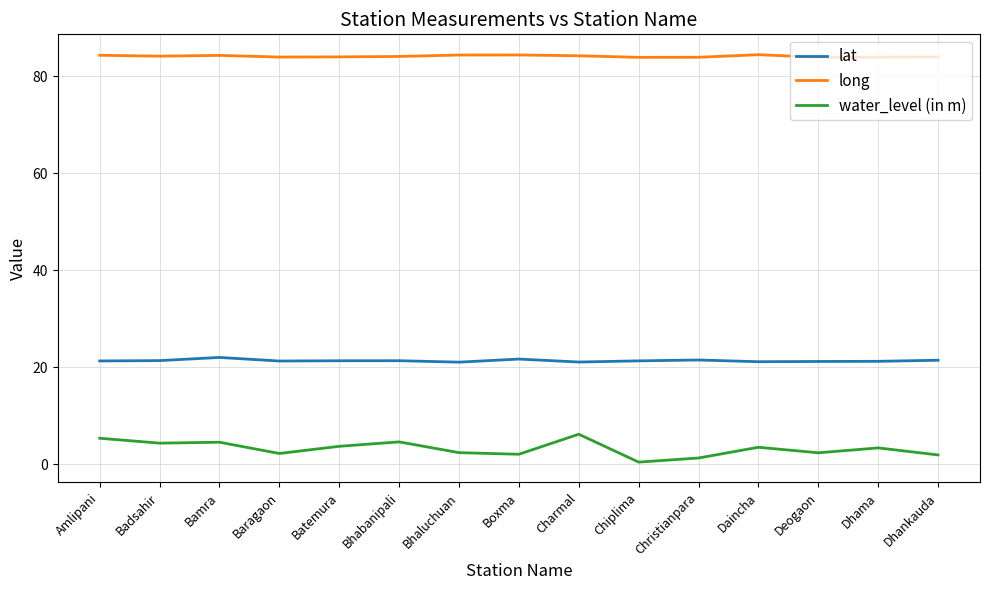

True or false: long and water_level (in m) intersect in this chart.

False